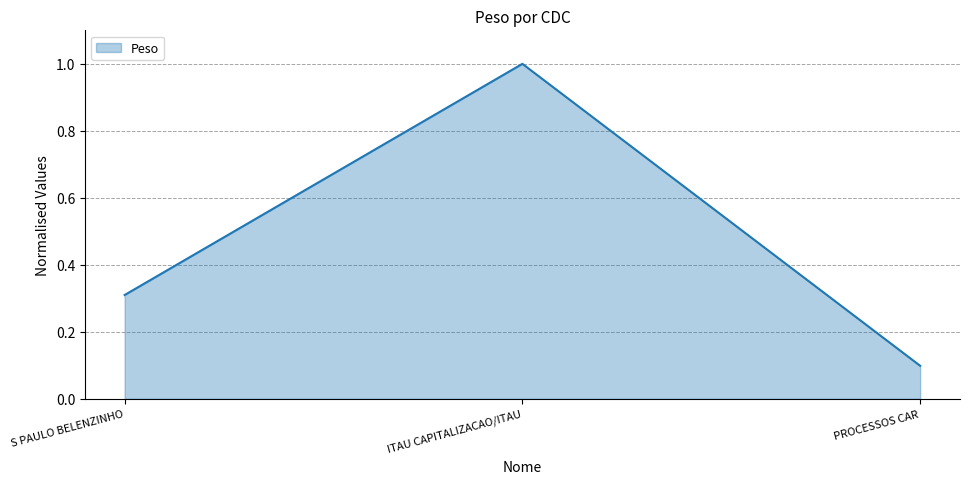

What is the difference between the maximum and second lowest values?

0.7